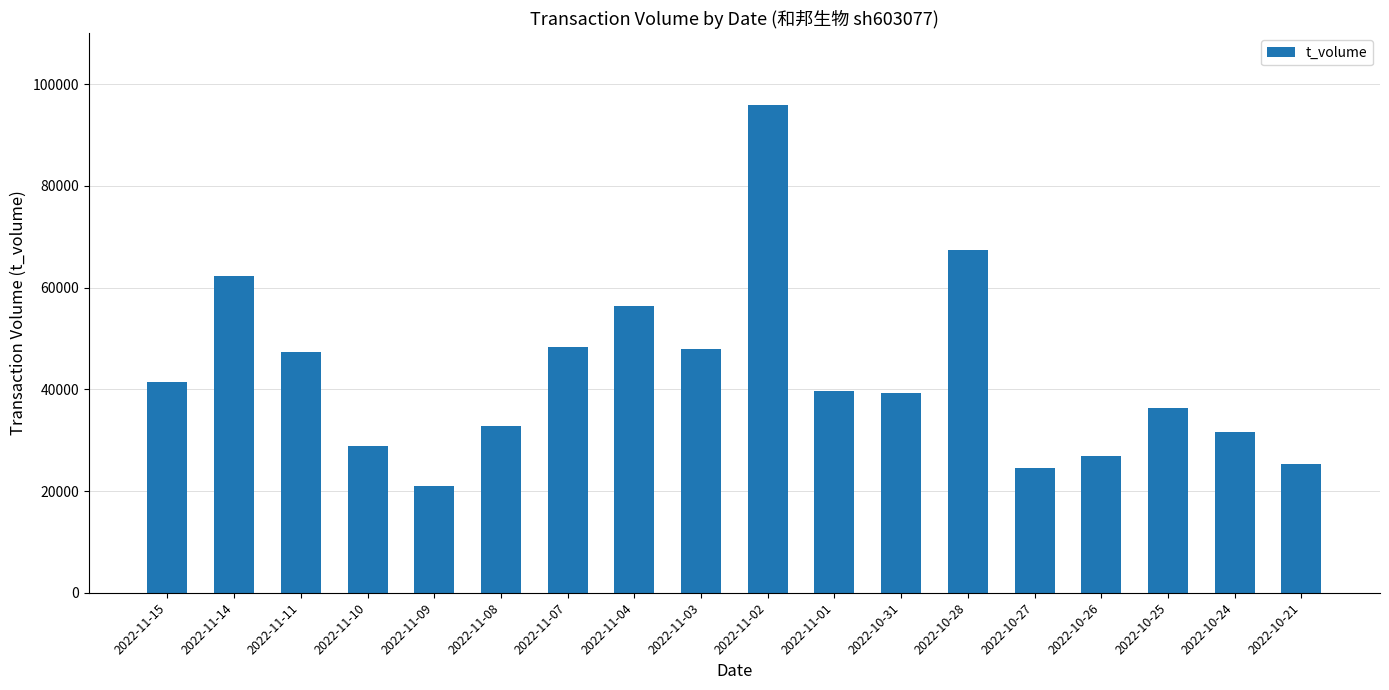

What is the label of the 5th bar from the right?

2022-10-27